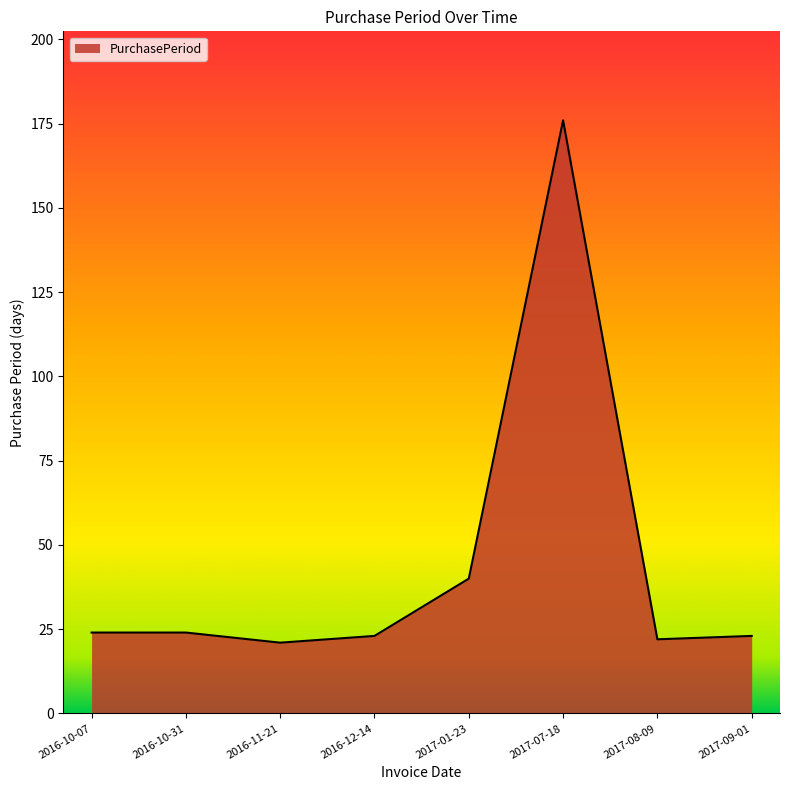

True or false: the data has more than 0 interior local peaks.

True